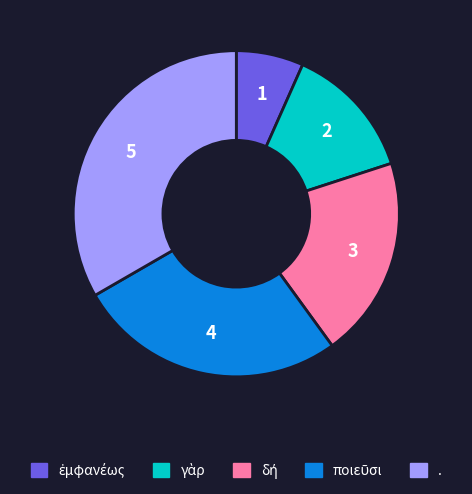

How many segments does this pie chart have?

5